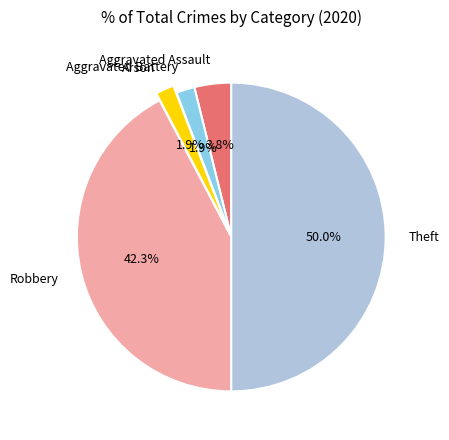

Is it true that Arson is 2% of the pie?

True